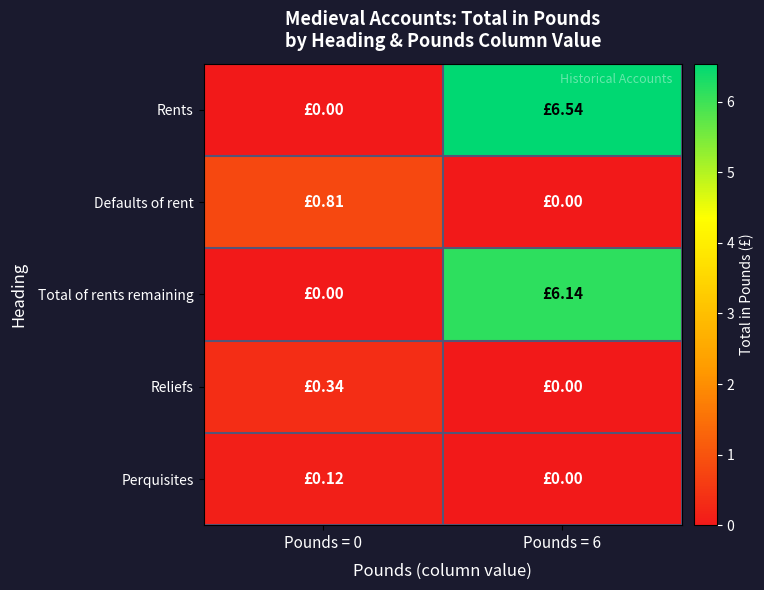

At how many categories does at least one series exceed 4?

1